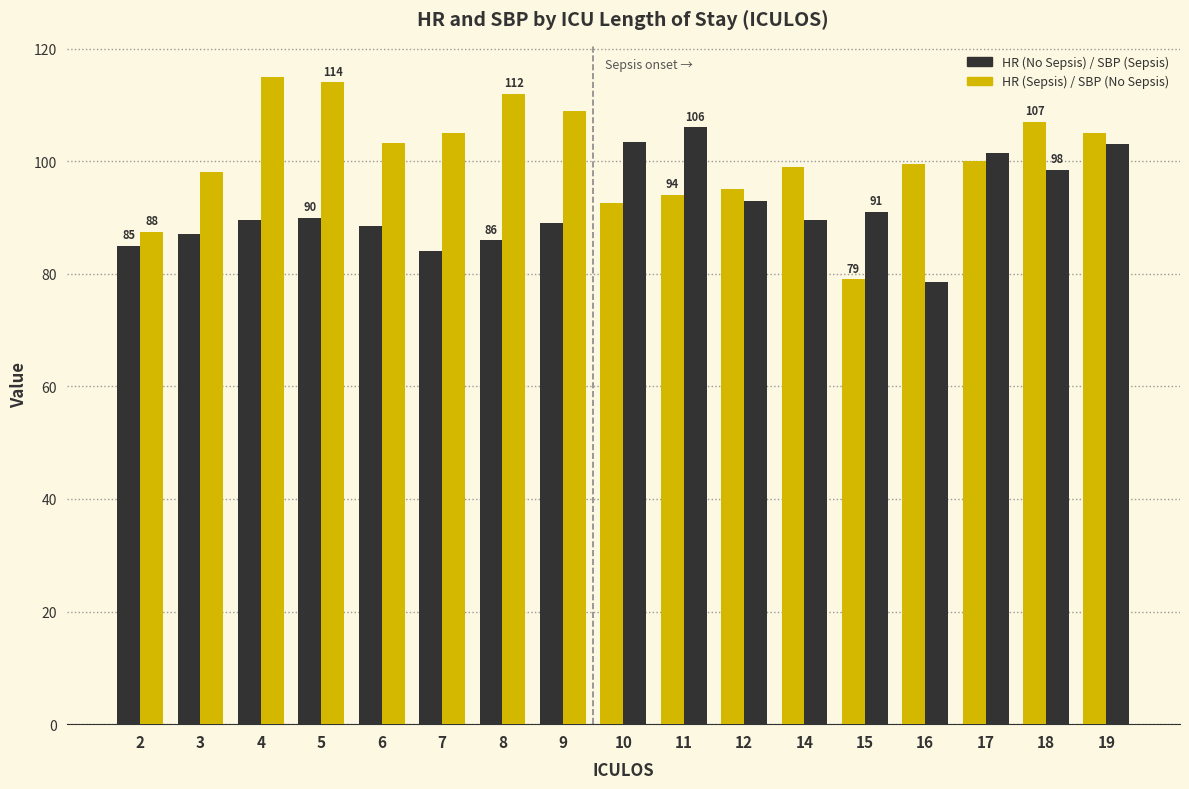

What is the total value across all series at 9?

198.0